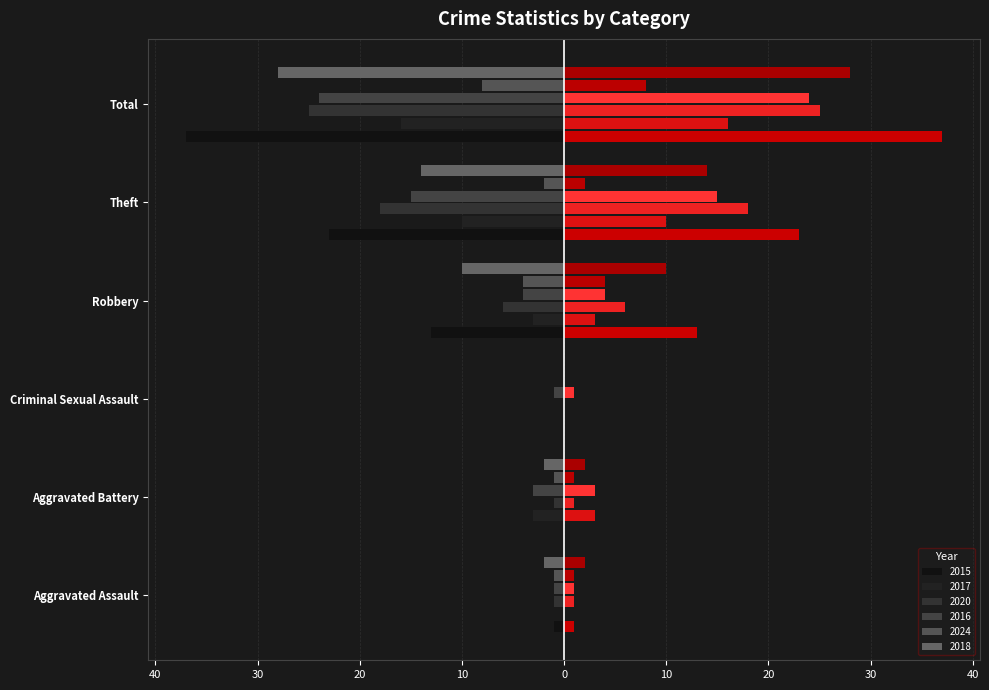

True or false: 2018 has a value of 0 at Criminal Sexual Assault.

True